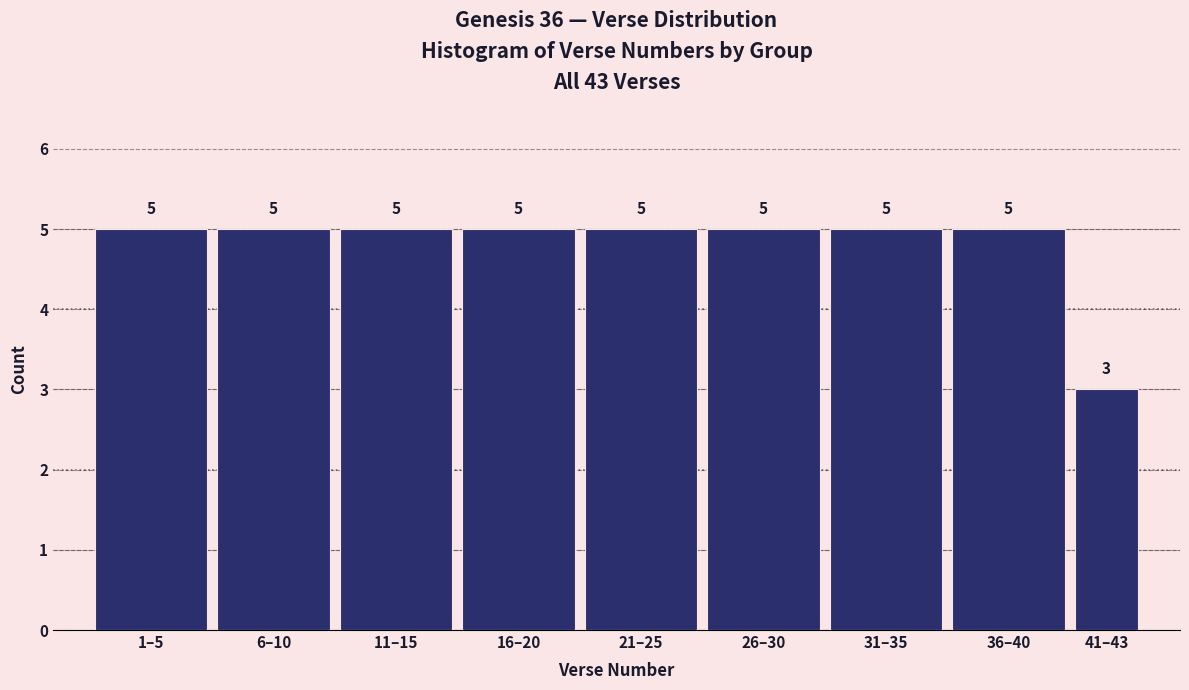

Reading left to right, extract all data points from this chart.

5	5	5	5	5	5	5	5	3